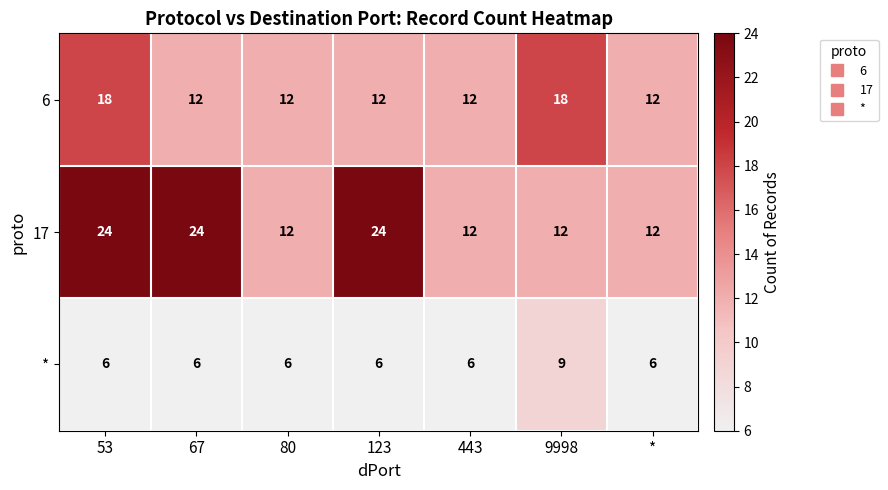

Is it true that 6 equals 12 at 67?

True